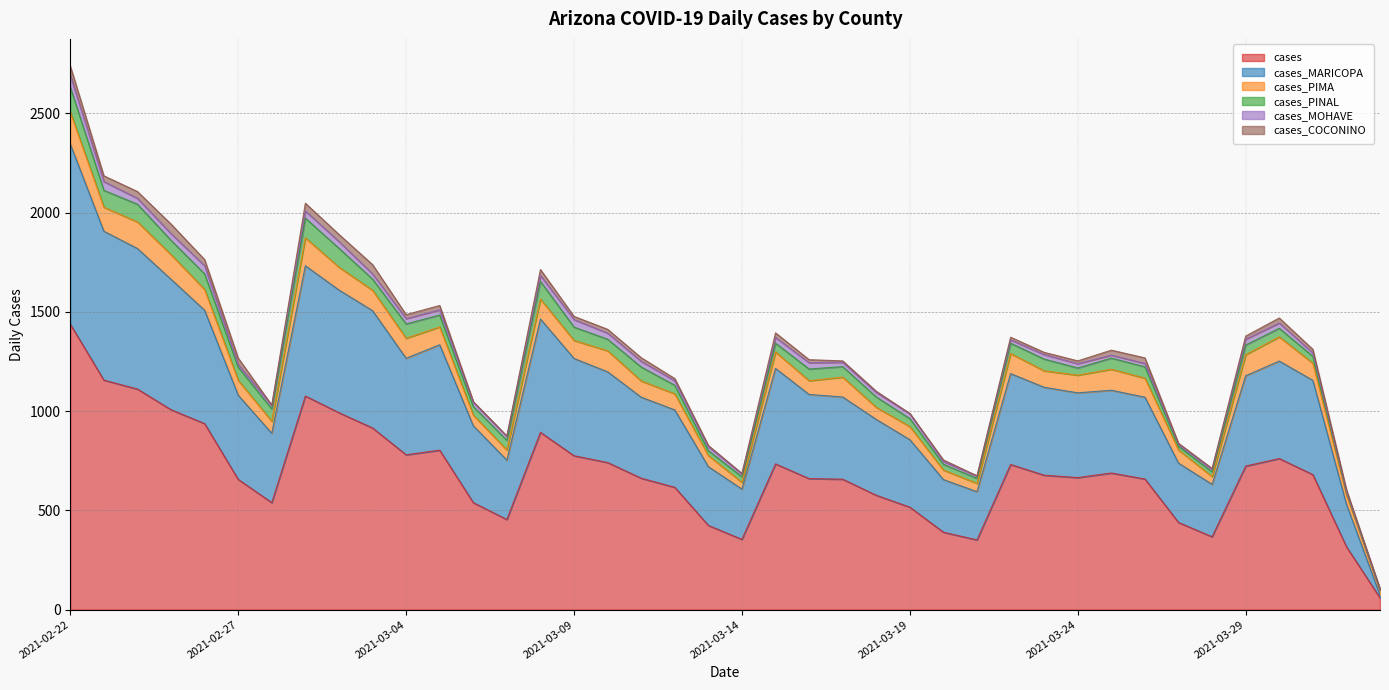

What position from the left is 2021-03-17?

24